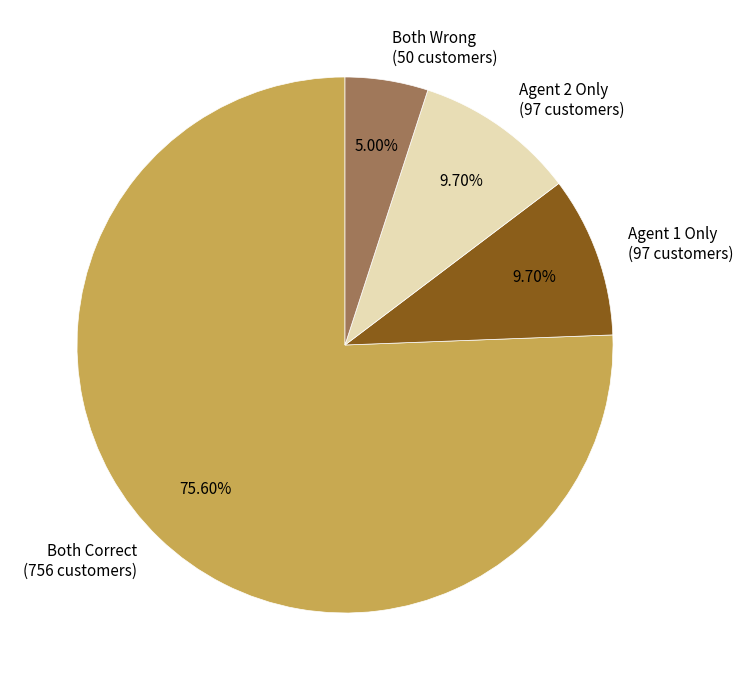

Which category has the biggest portion of the pie?

Both Correct (756 customers)